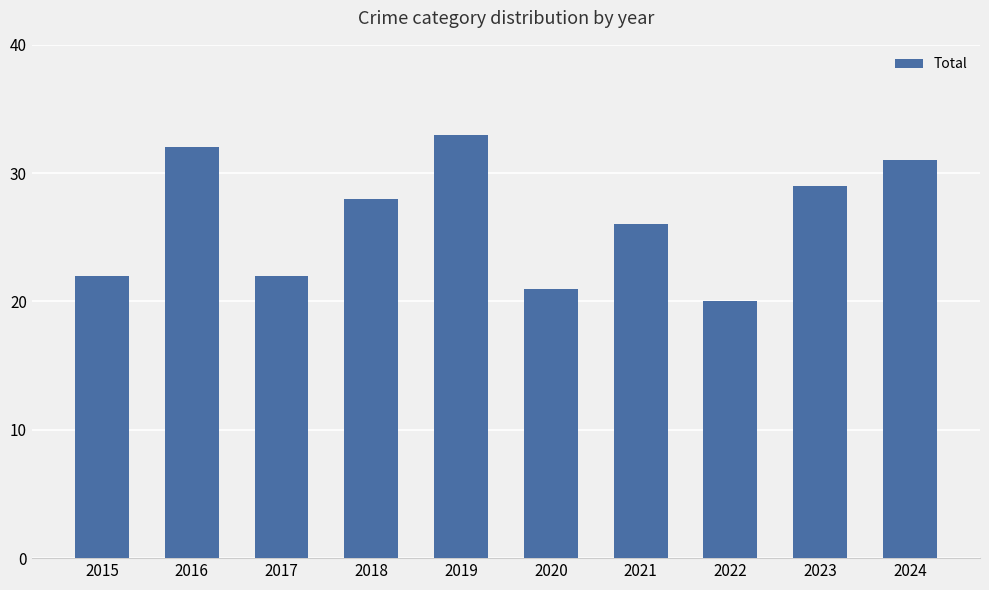

What is the ratio of the value at 2023 to the value at 2016?

0.9